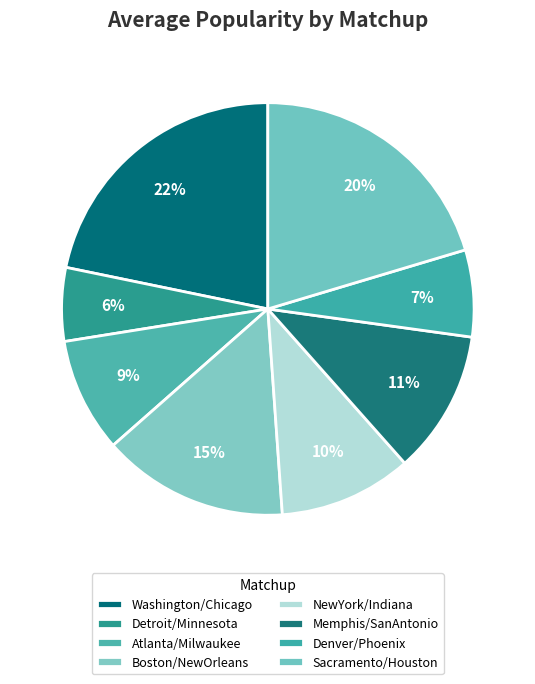

What percentage is NOT represented by NewYork/Indiana?

89.6%